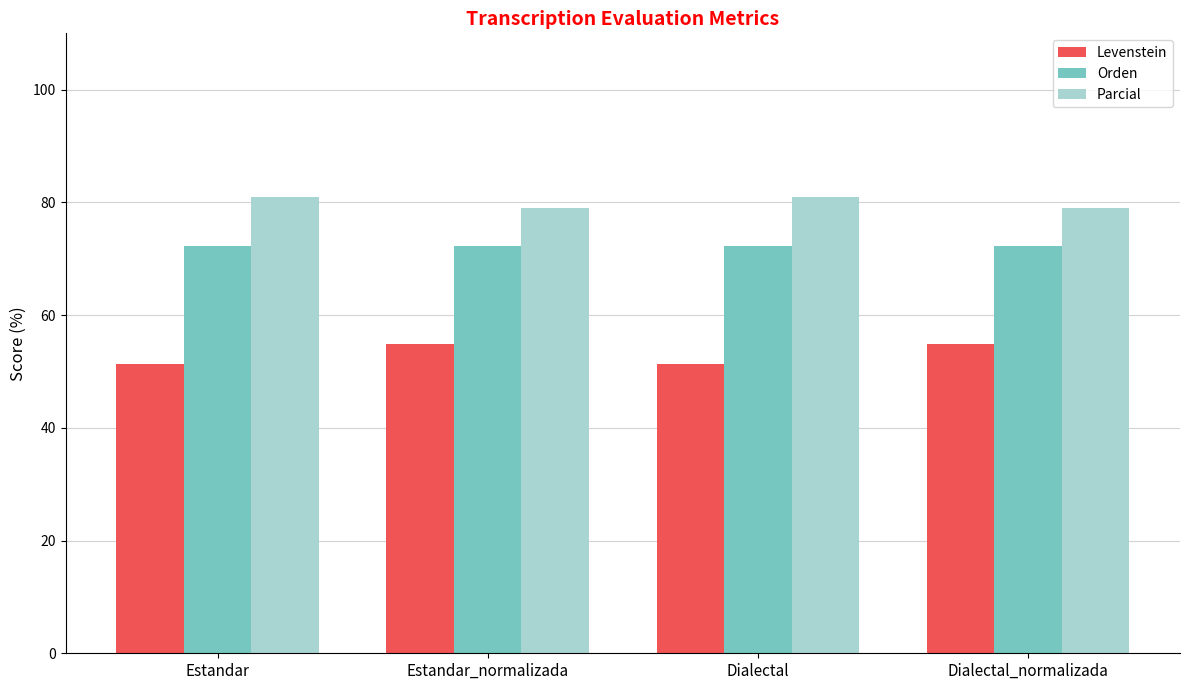

What is the sum of all Orden values?

289.4